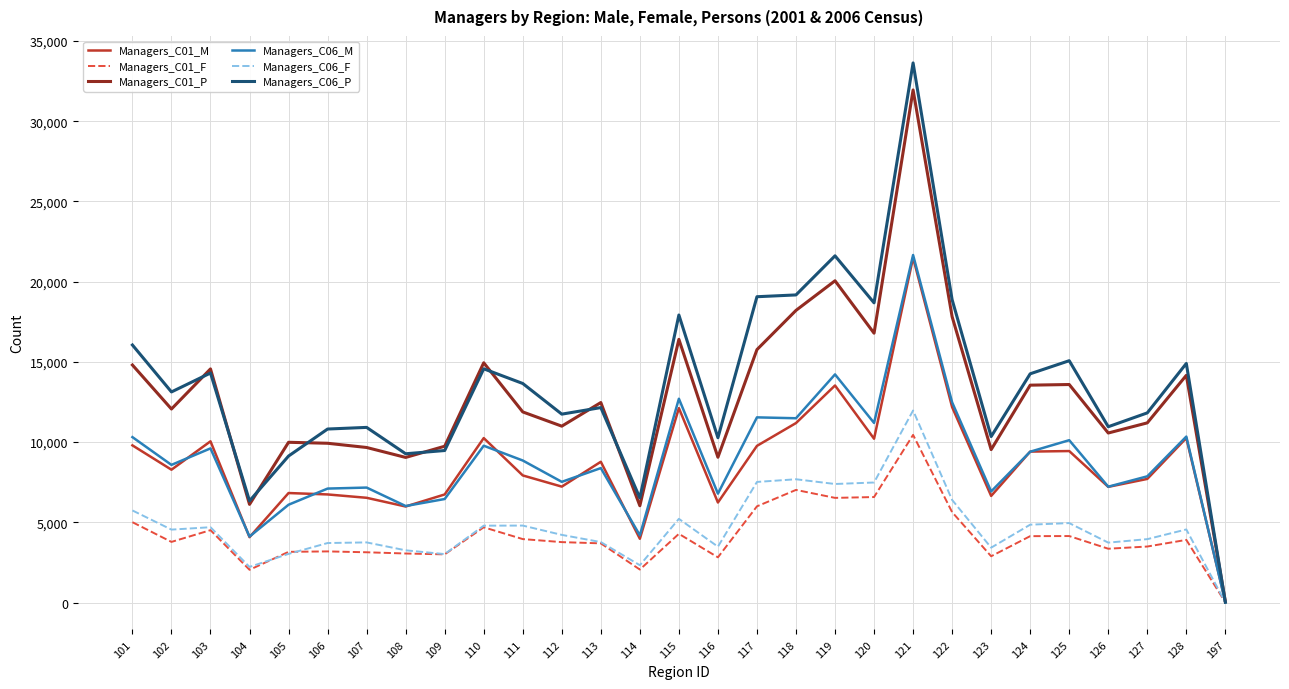

The value of Managers_C01_M at 105 is 6827. True or false?

True